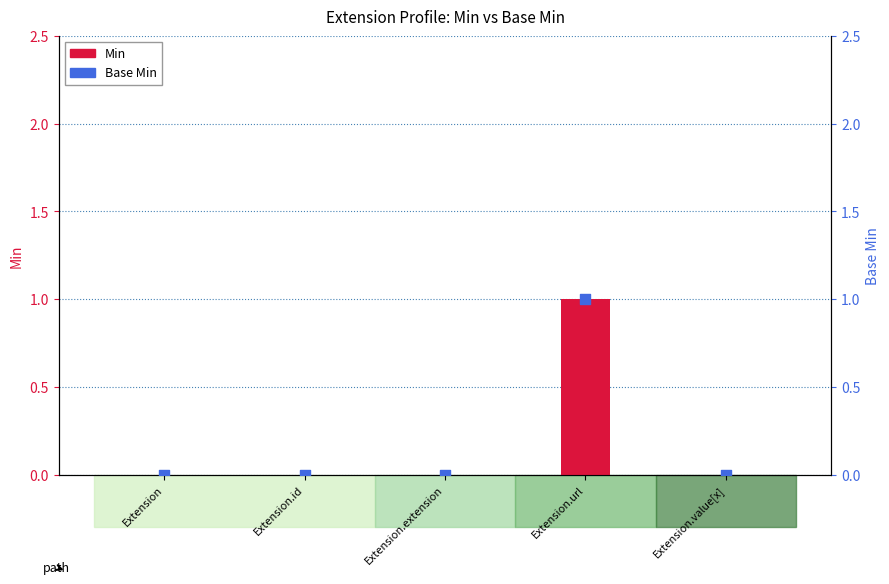

Which series has the largest Y range (max minus min)?

Min